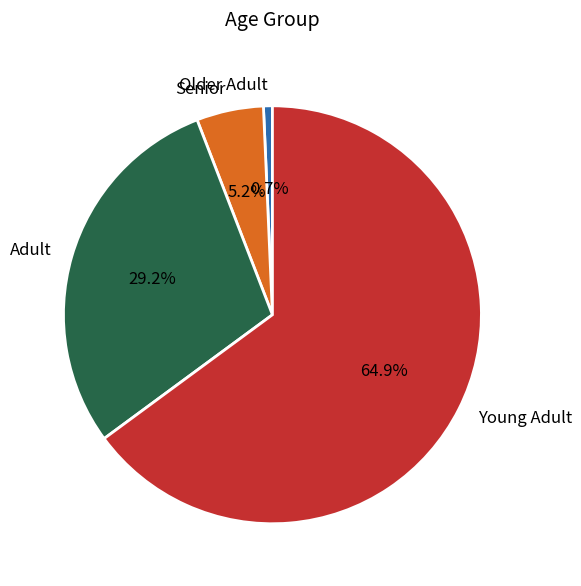

Rank the categories by value from highest to lowest.

Young Adult, Adult, Senior, Older Adult